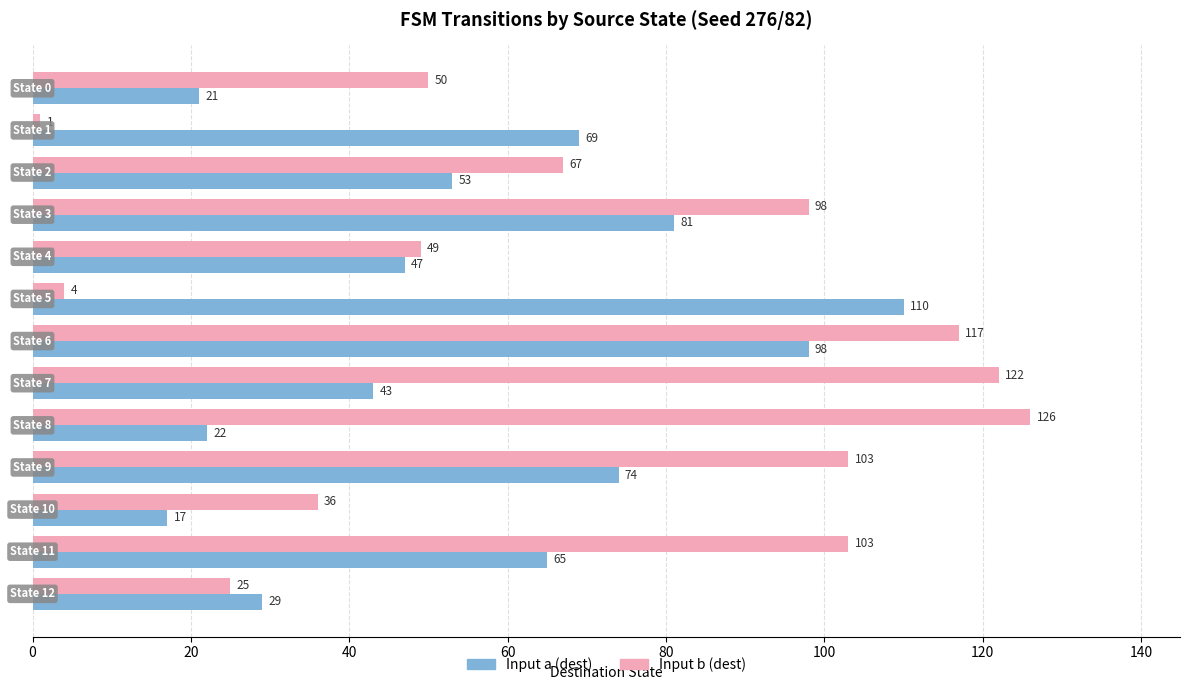

List the series in order of their overall mean, highest first.

Input b (dest), Input a (dest)